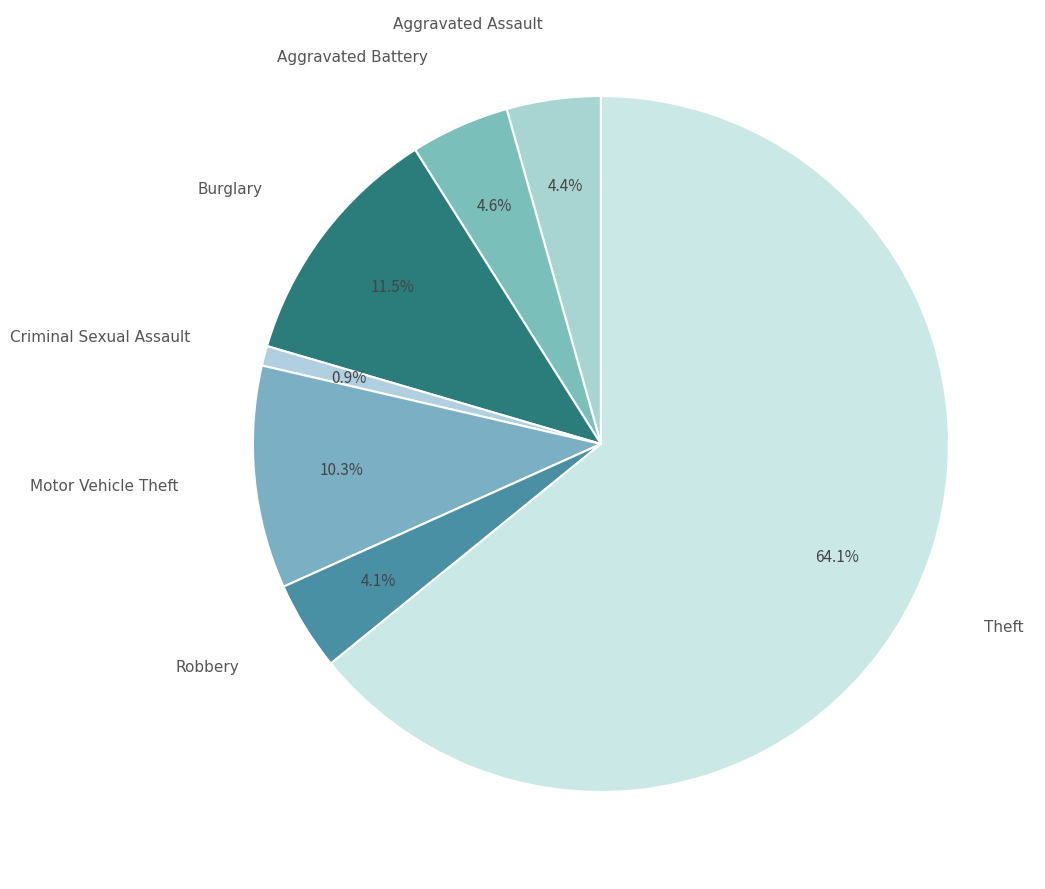

How many segments does this pie chart have?

7